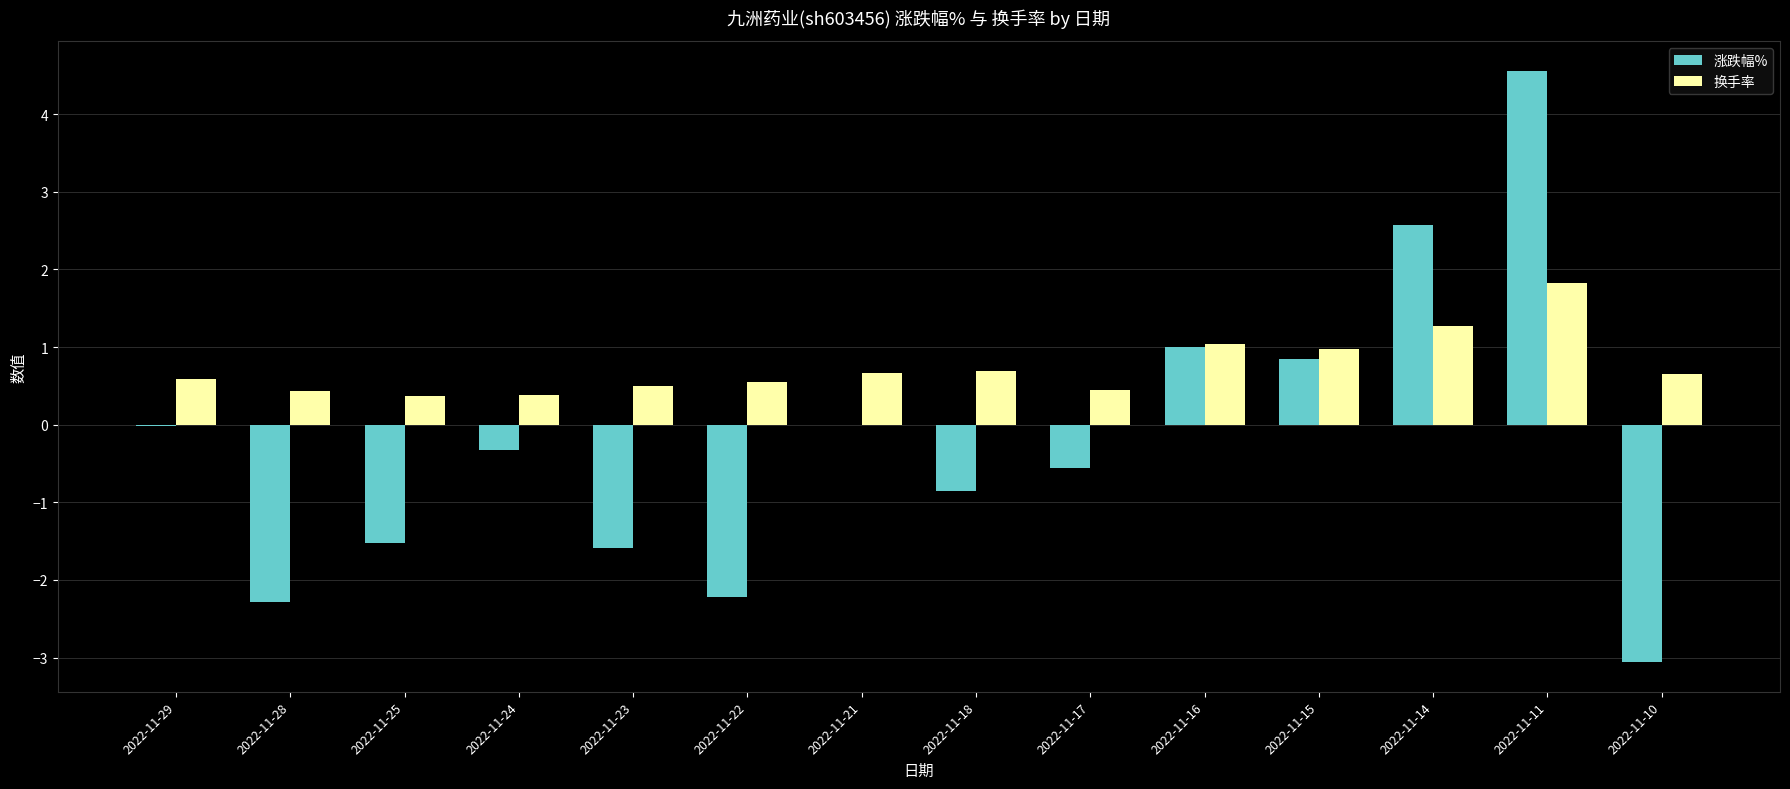

The 涨跌幅% series shows -2.2 at 2022-11-22. True or false?

True